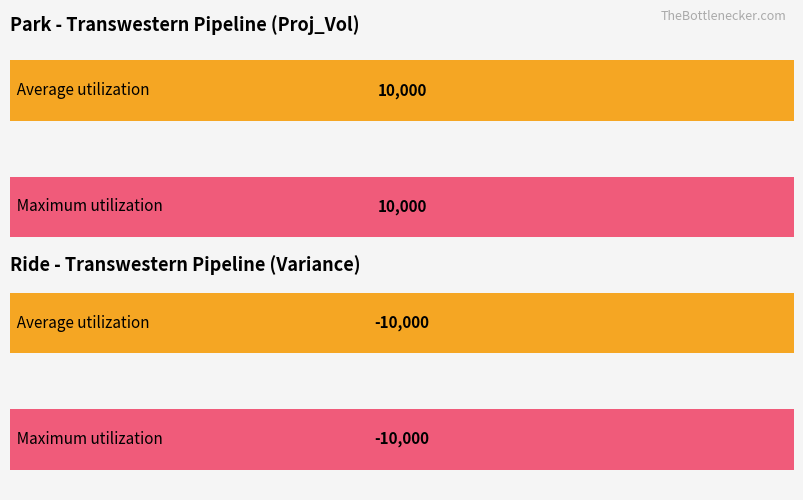

What is the value of the Ride (Variance) bar at the 10th from the left?

-10000